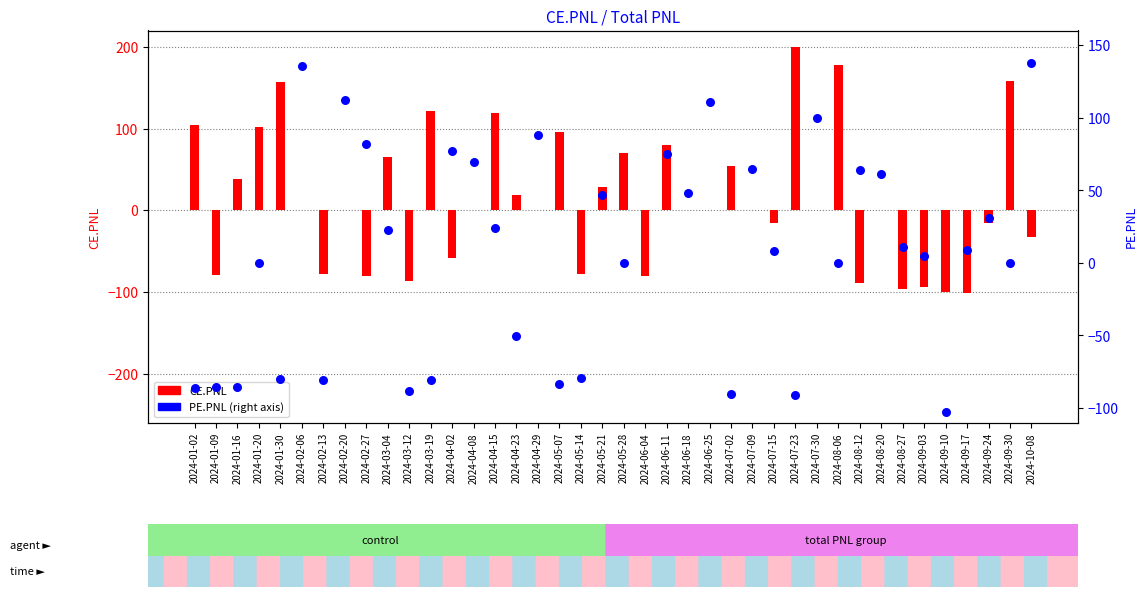

At how many categories does at least one series exceed -120?

40